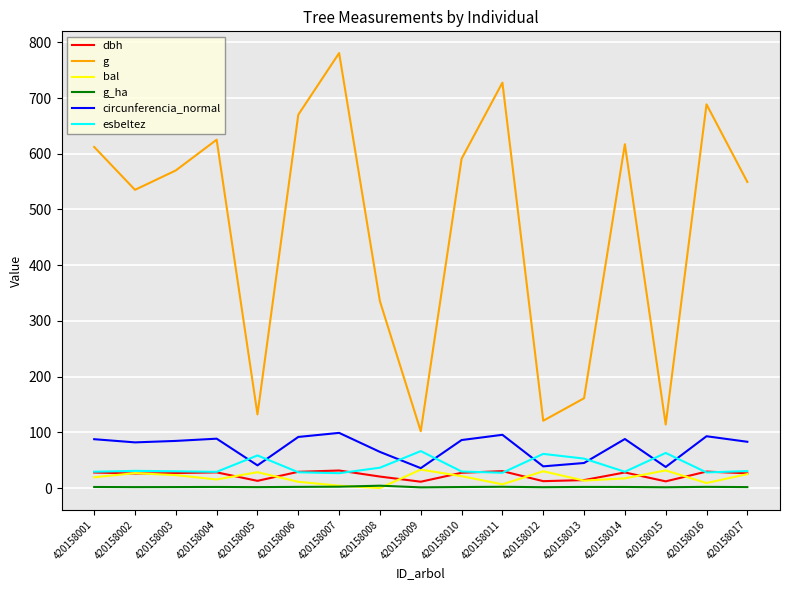

What is the difference between the circunferencia_normal values at 420158005 and 420158016?

52.3